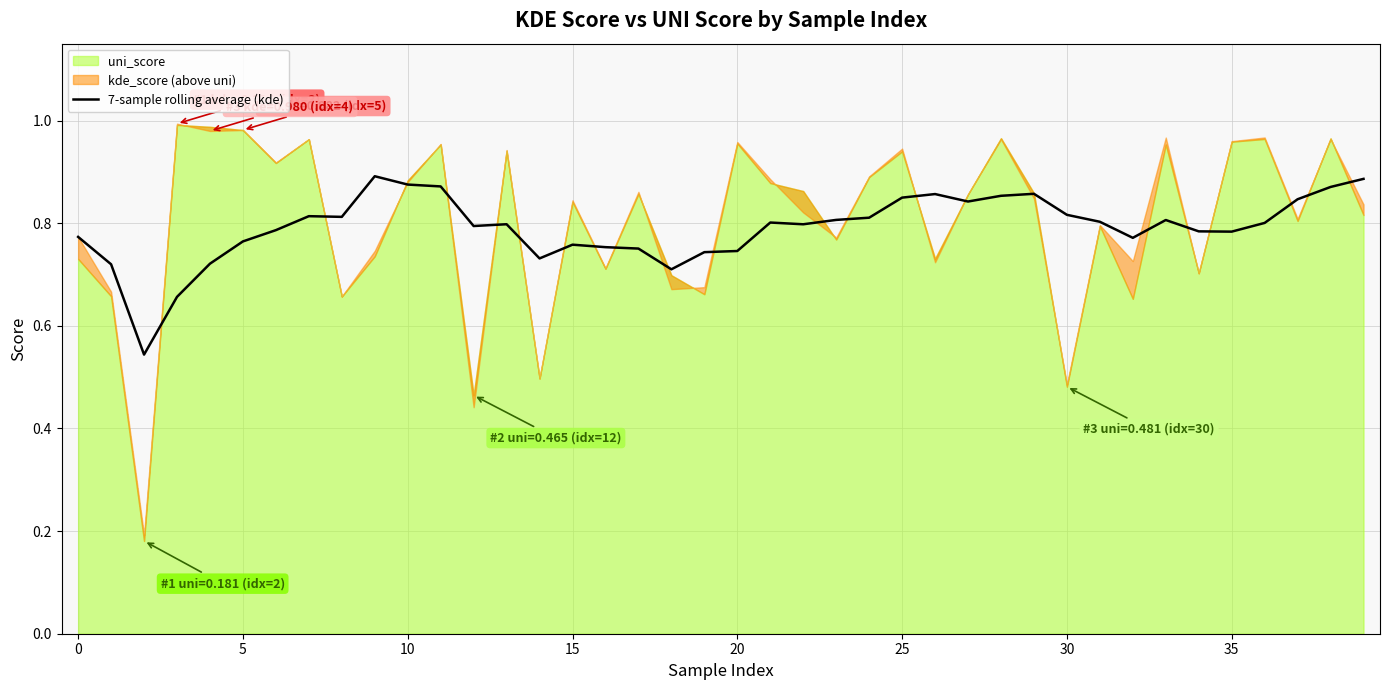

How many values are between 0 and 1?

40